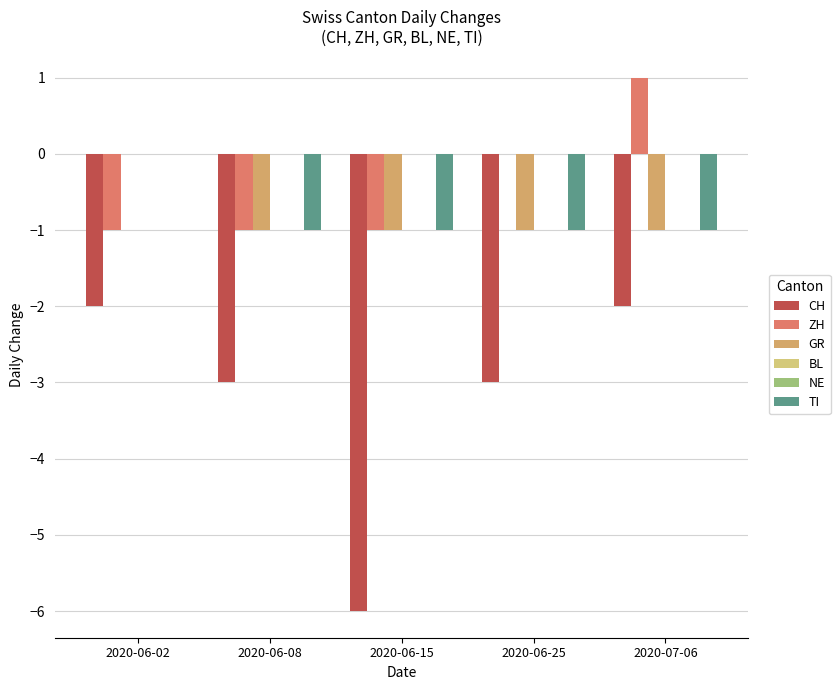

The value of CH at 2020-06-25 is -1. True or false?

False